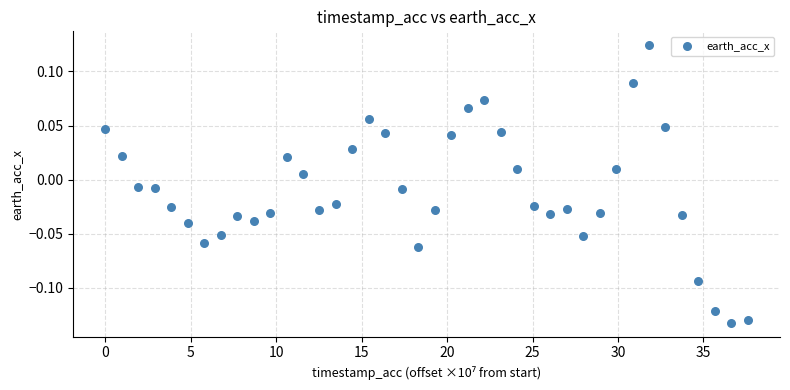

What is the range of Y values (max minus min)?

0.3